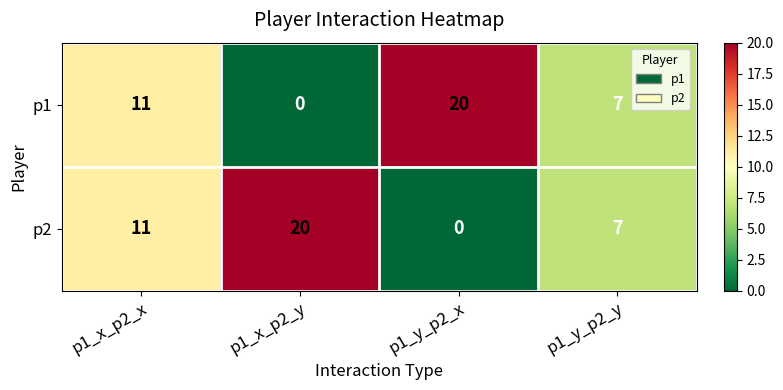

Where is p2 nearest to the value 10?

p1_x_p2_x